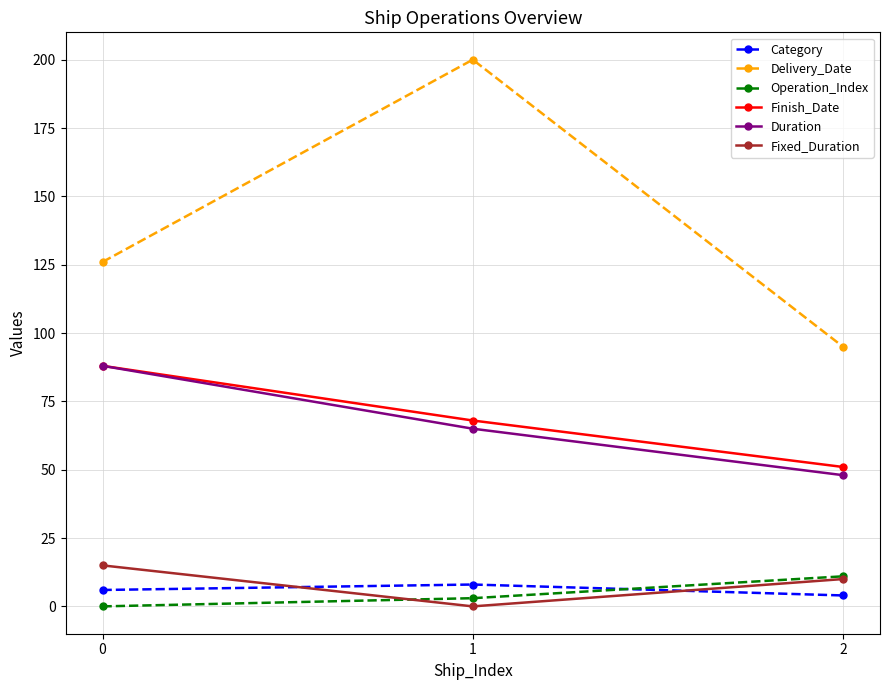

What is the value of the Finish_Date point at the 2nd from the left?

68